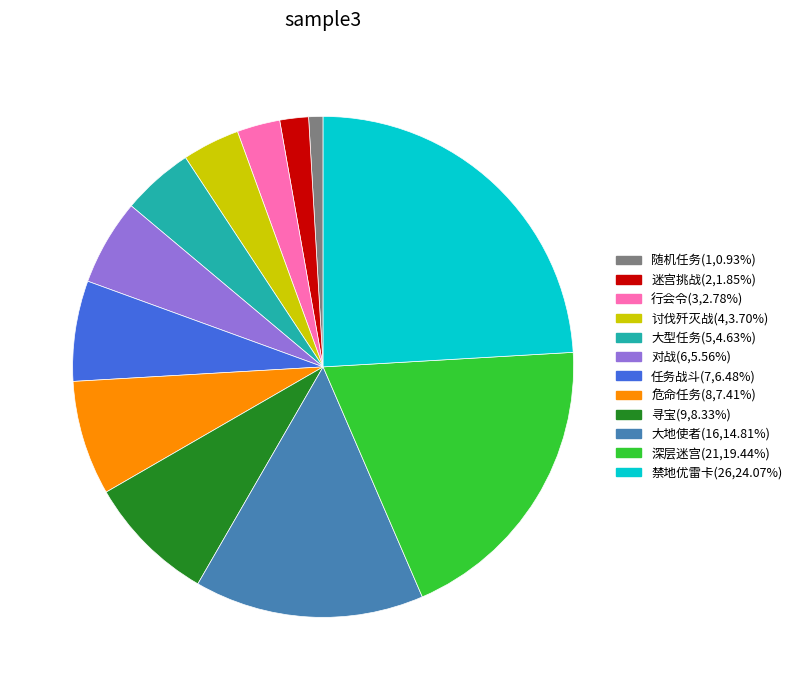

Rank the categories by value from highest to lowest.

禁地优雷卡, 深层迷宫, 大地使者, 寻宝, 危命任务, 任务战斗, 对战, 大型任务, 讨伐歼灭战, 行会令, 迷宫挑战, 随机任务